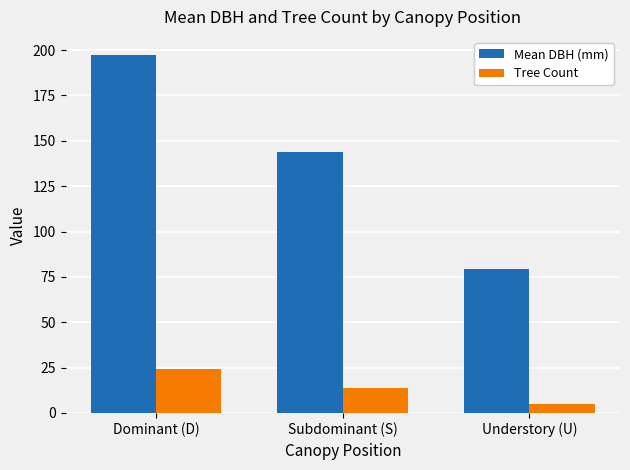

Rank the series by their average value, from lowest to highest.

Tree Count, Mean DBH (mm)